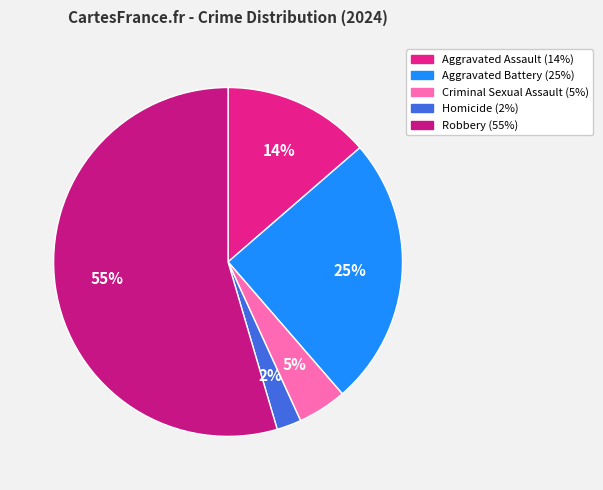

Is it true that Aggravated Assault is 14% of the pie?

True